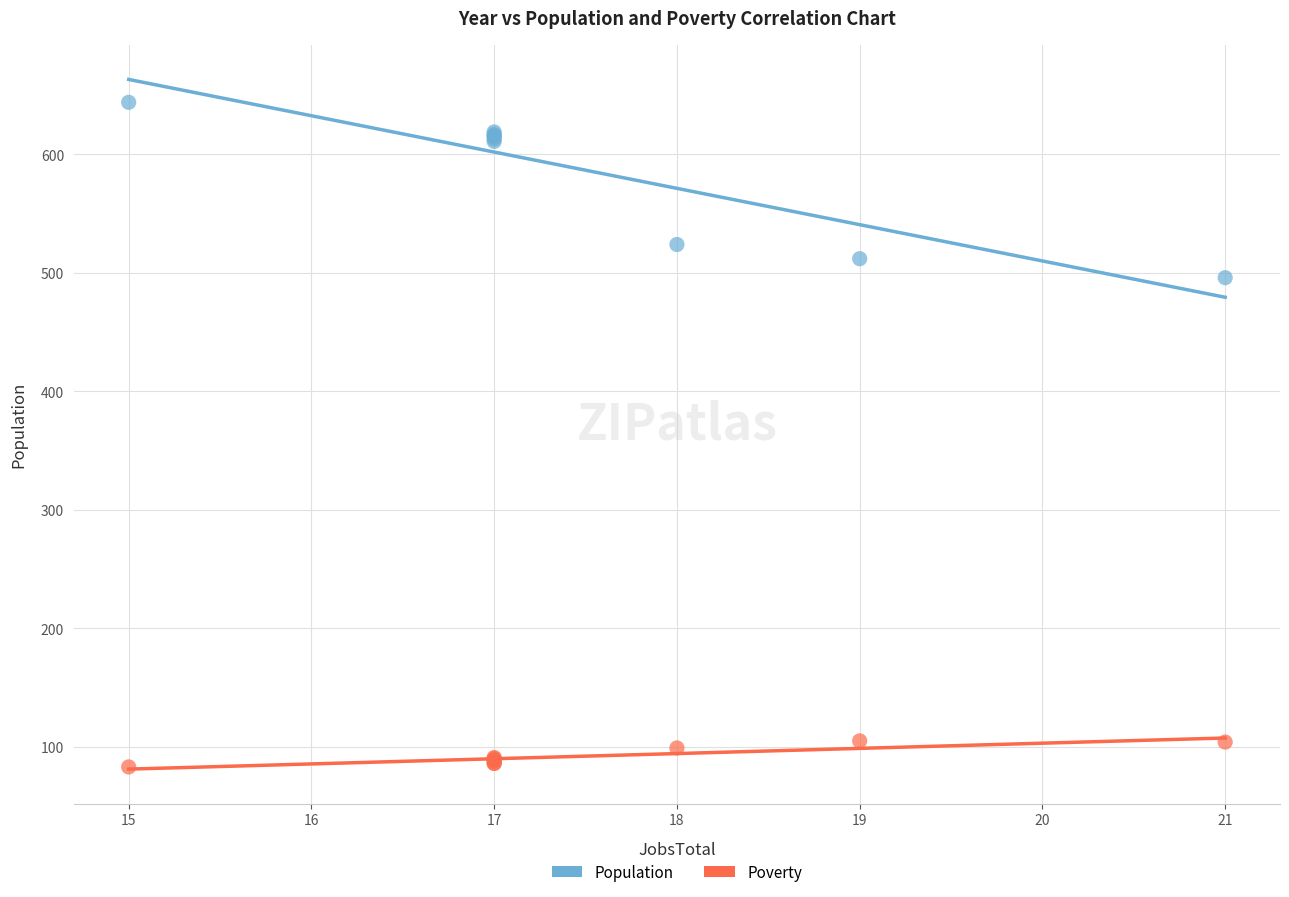

Which series reaches the maximum Y coordinate?

Population